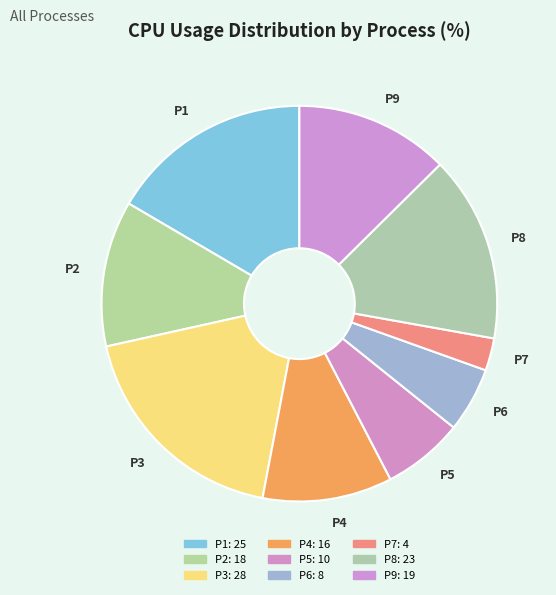

True or false: P3 accounts for 5% of the total.

False